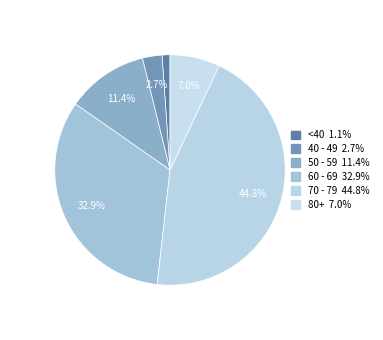

Count the number of slices in the pie.

6